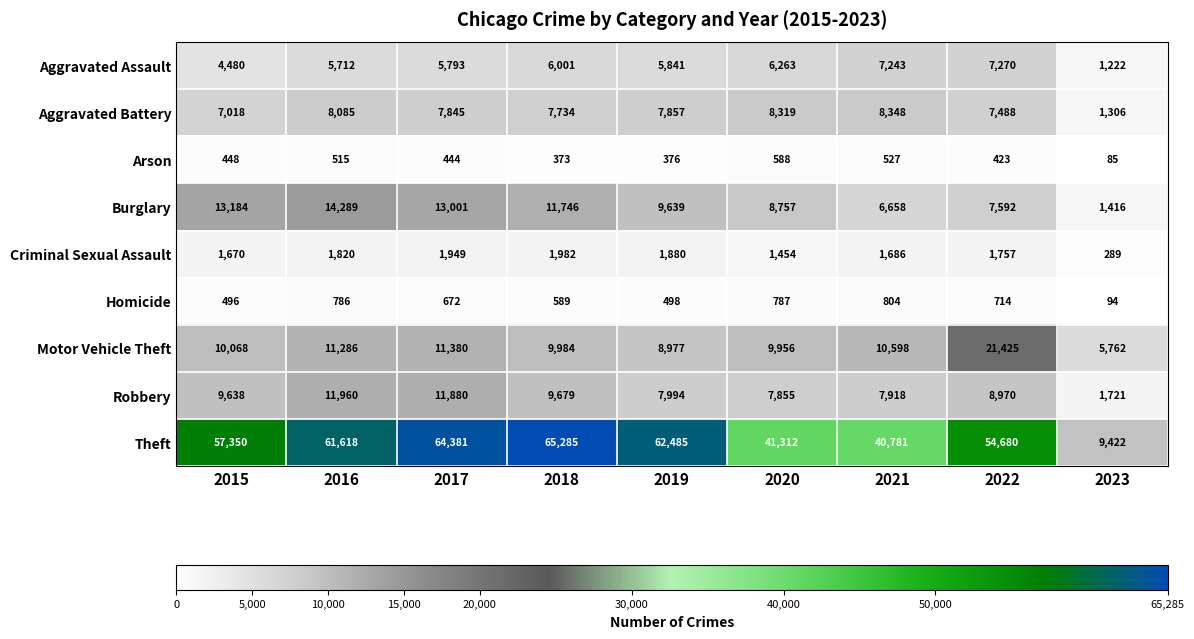

At 2021, list the series in order from smallest to largest.

Arson, Homicide, Criminal Sexual Assault, Burglary, Aggravated Assault, Robbery, Aggravated Battery, Motor Vehicle Theft, Theft